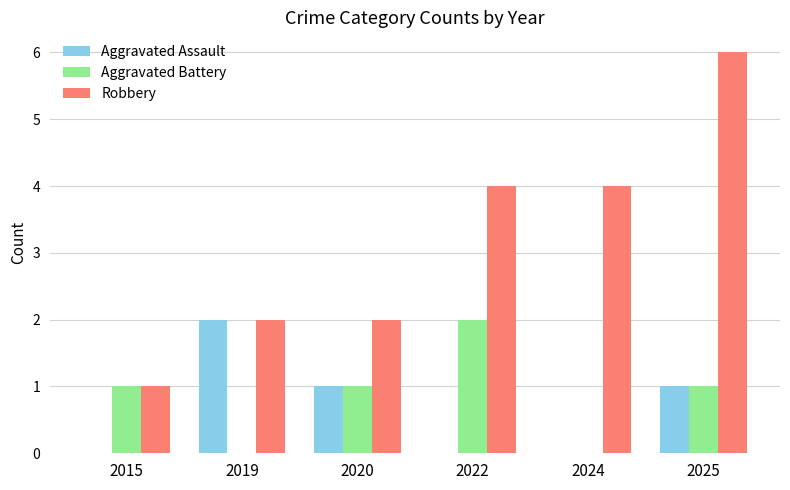

What is the maximum value shown in the chart?

6